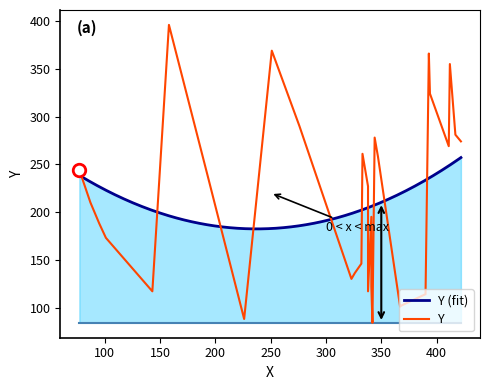

How many values exceed 227?

14